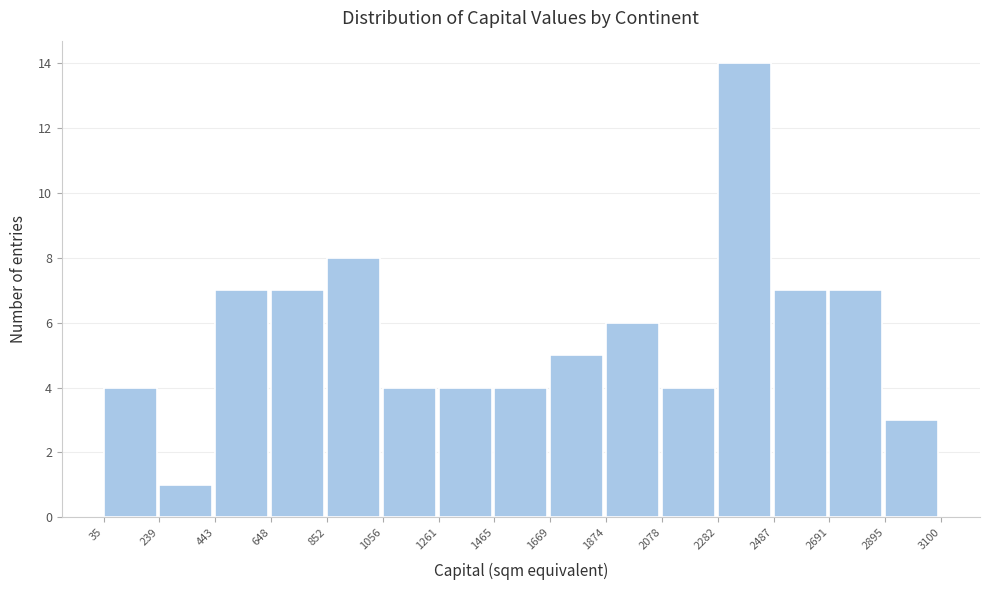

Reading left to right, list every bar in this chart as the range it spans on the x-axis followed by its height. The values are not printed on the chart, so give them approximately, as read against the axis.

35 to 239: 4
239 to 443: 1
443 to 648: 7
648 to 852: 7
852 to 1056: 8
1056 to 1261: 4
1261 to 1465: 4
1465 to 1669: 4
1669 to 1874: 5
1874 to 2078: 6
2078 to 2282: 4
2282 to 2487: 14
2487 to 2691: 7
2691 to 2895: 7
2895 to 3100: 3